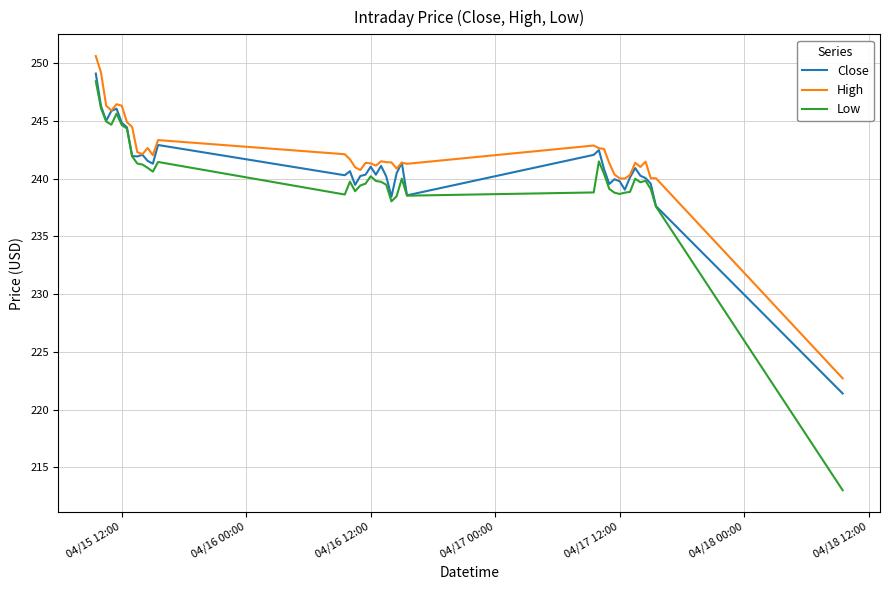

What is the minimum value shown in the chart?

213.0